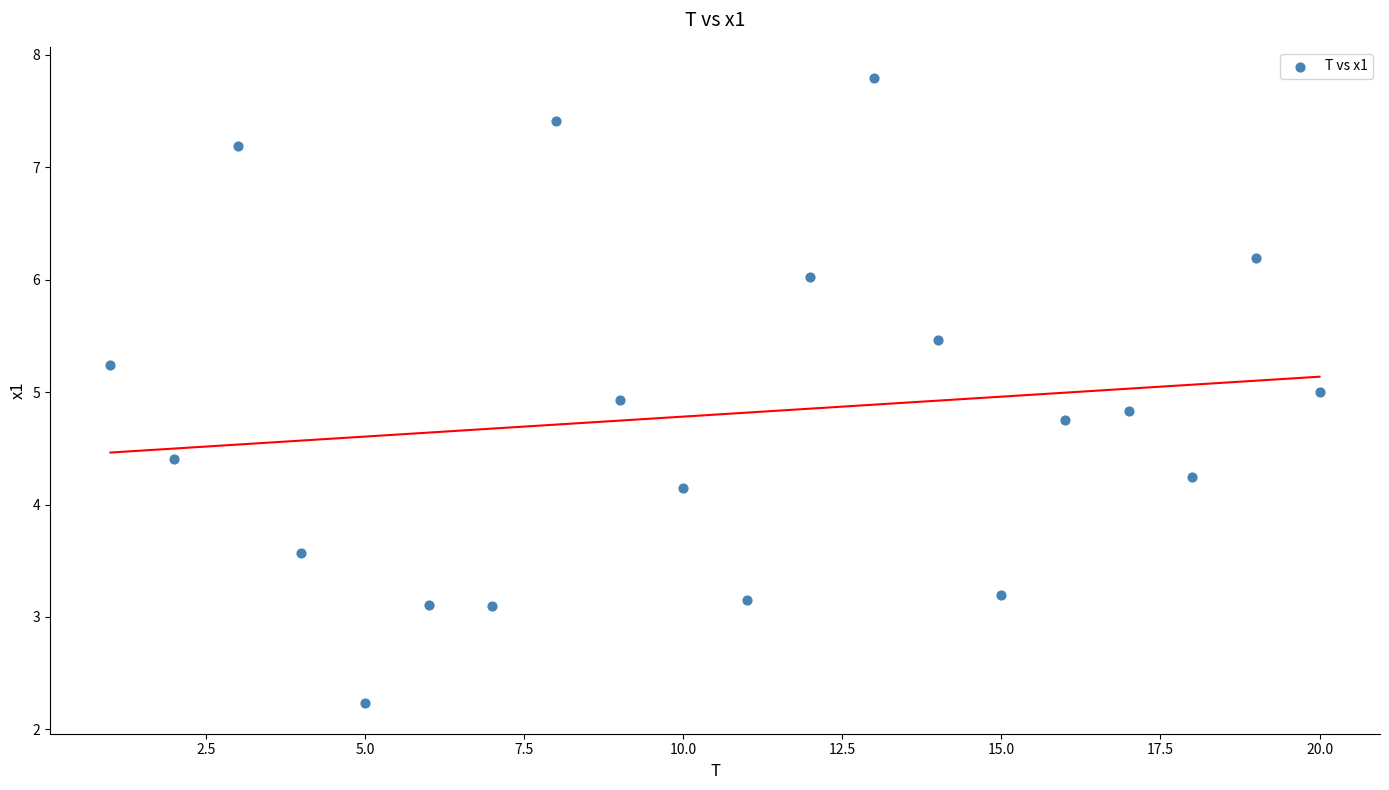

What is the range of Y values (max minus min)?

5.6